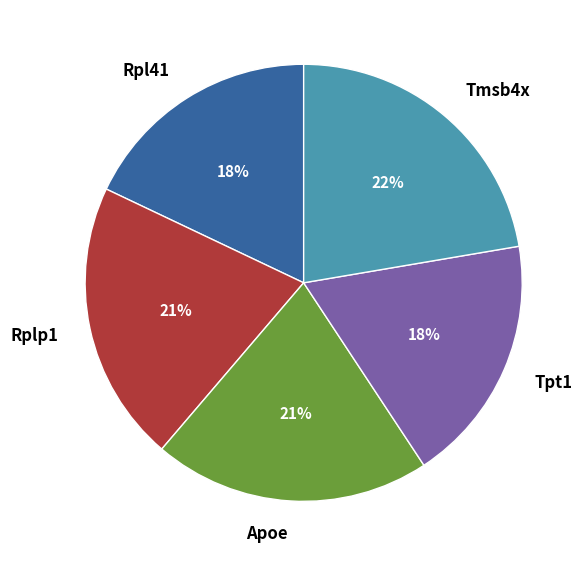

What is the largest slice in the pie chart?

Tmsb4x